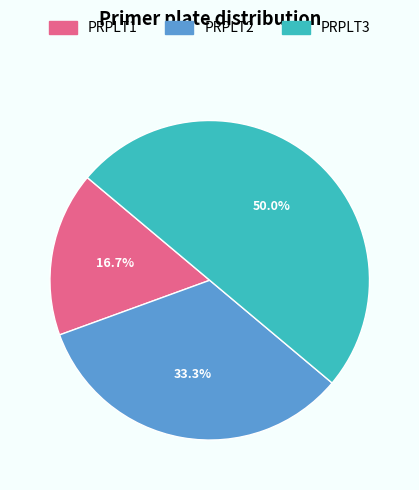

How many segments does this pie chart have?

3